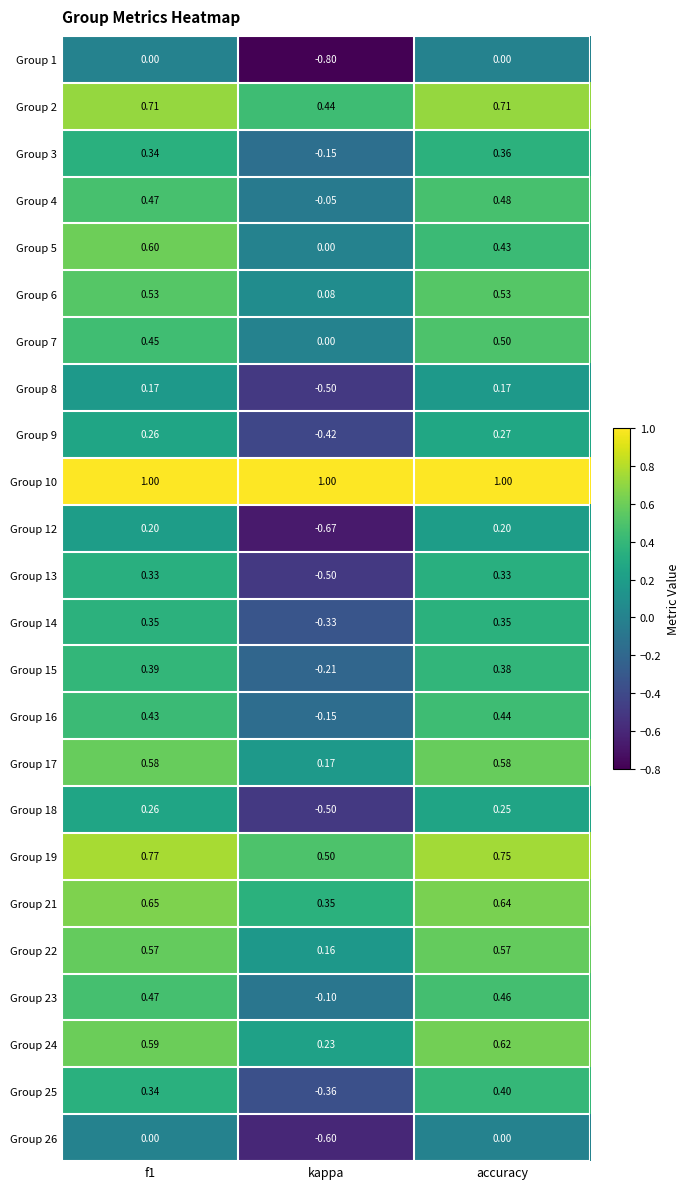

Which category has the lowest value across all series?

kappa